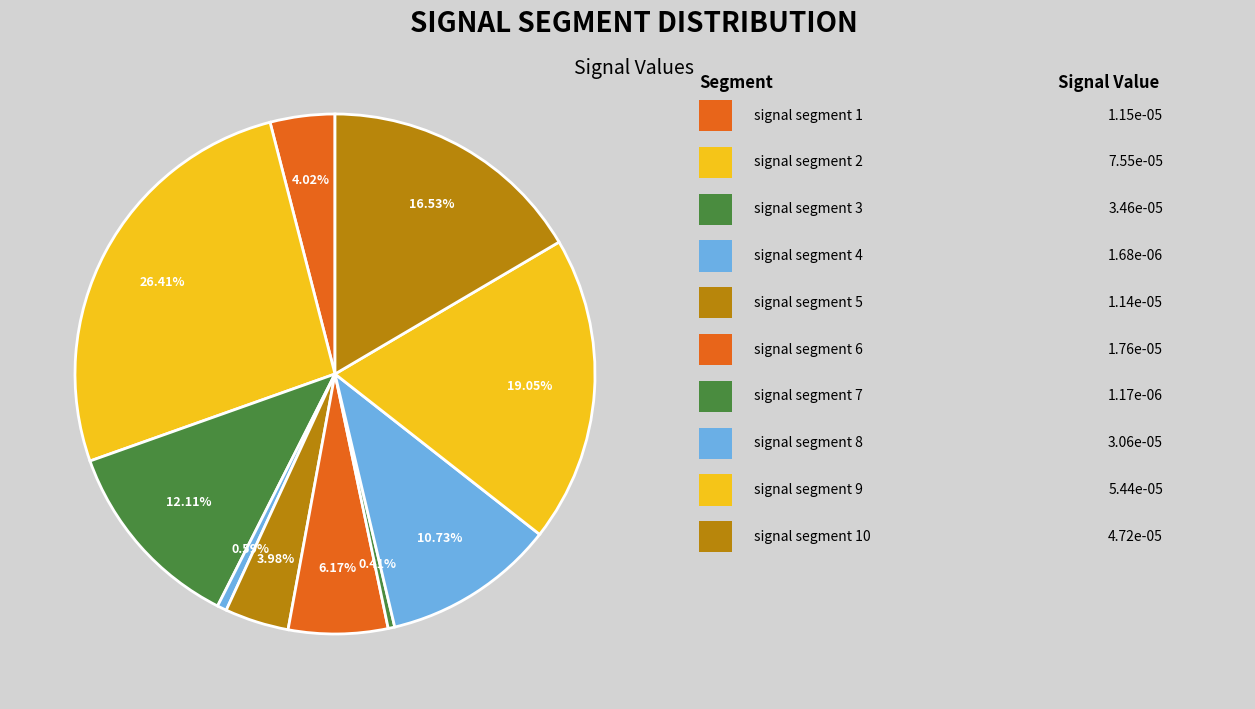

How many segments does this pie chart have?

10